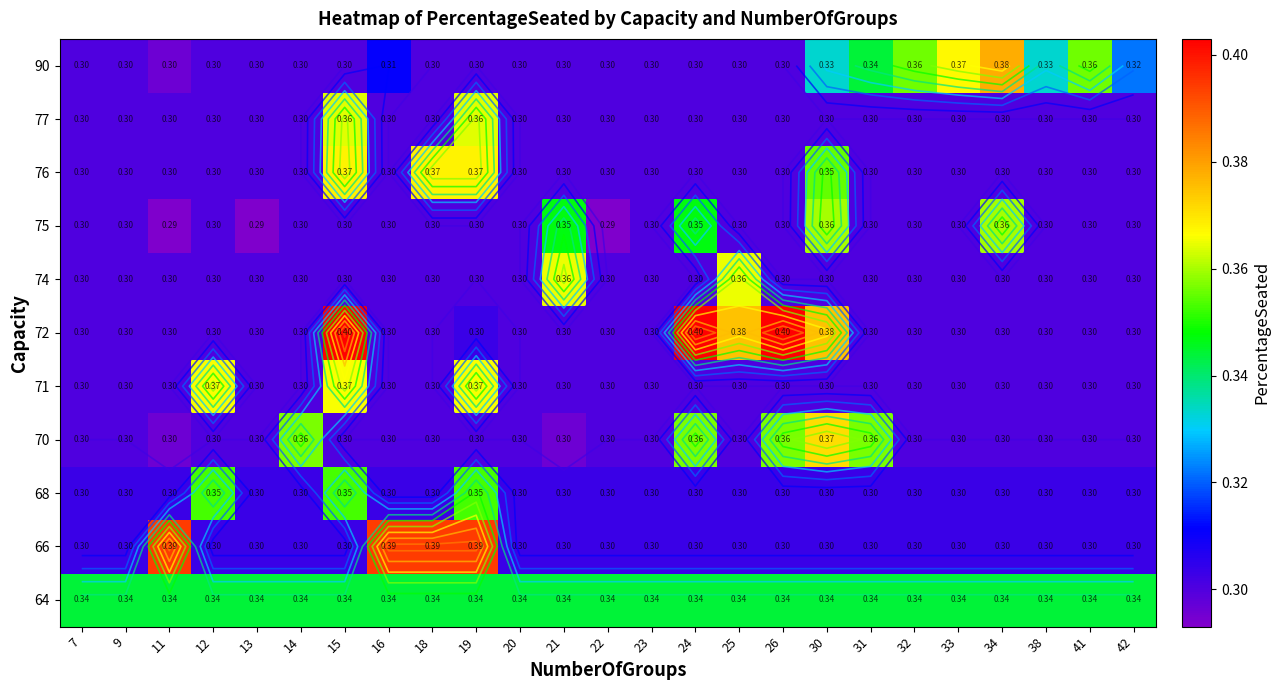

What is the difference between the maximum and minimum values in the 72 series?

0.1